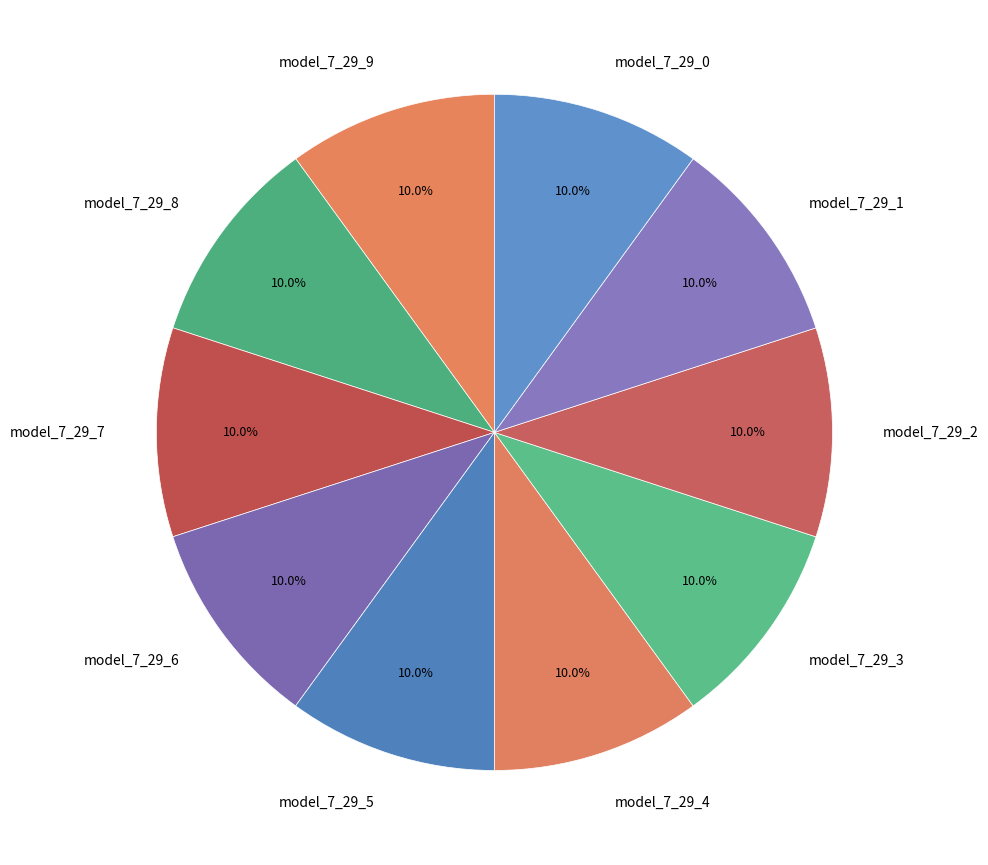

To the nearest percent, what is the combined percentage of model_7_29_6 and model_7_29_9?

20%